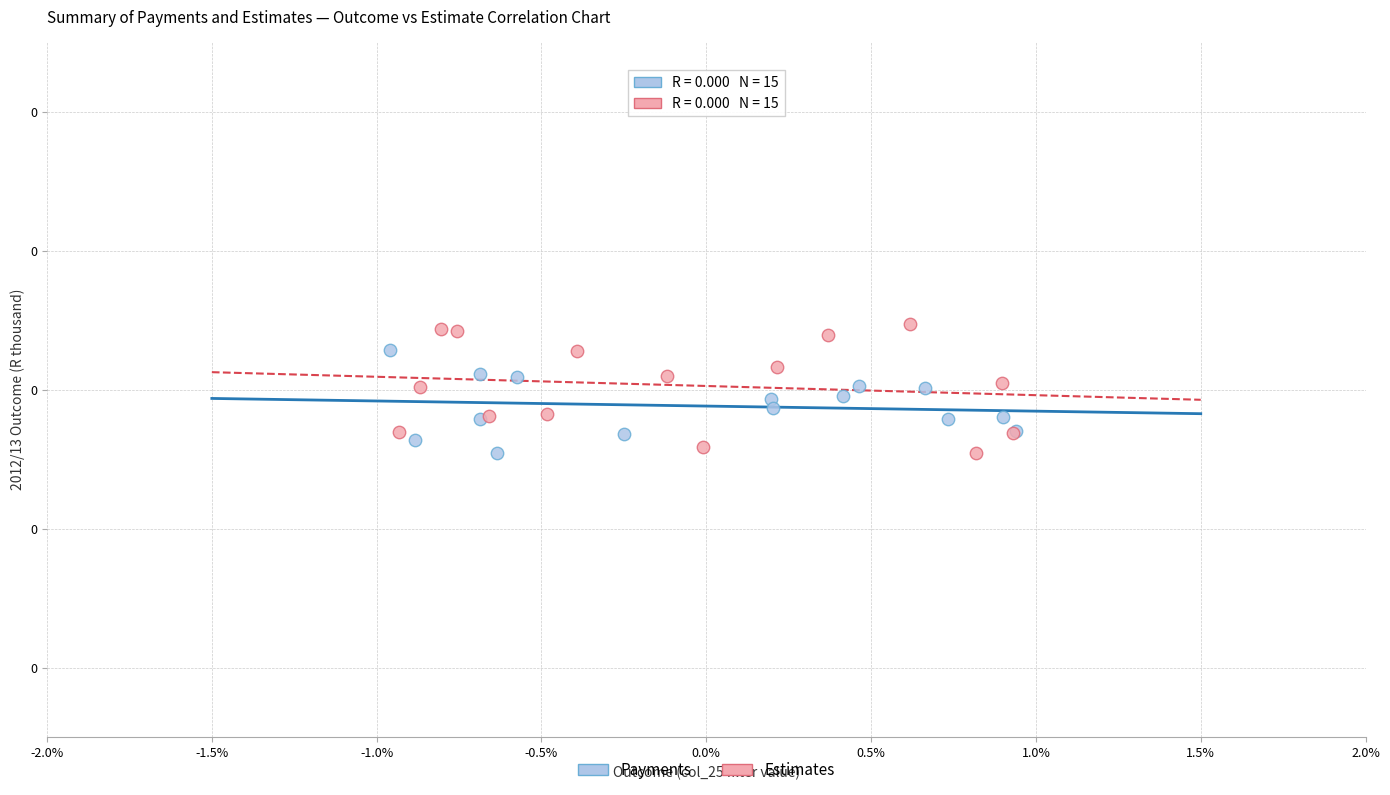

Which series has the widest spread of Y values?

Estimates